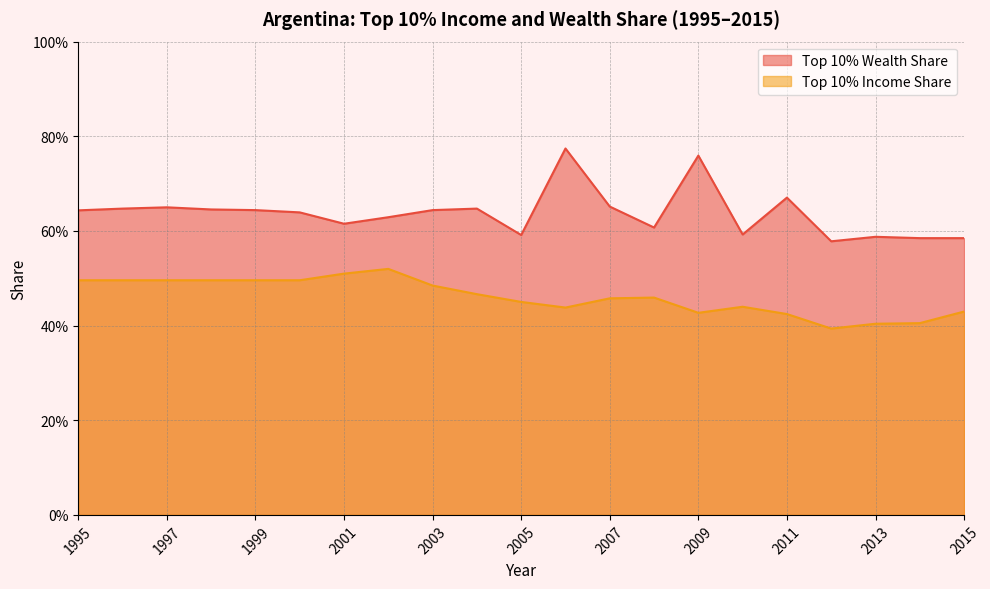

Rank the series at 2011 from highest to lowest value.

Top 10% Wealth Share, Top 10% Income Share